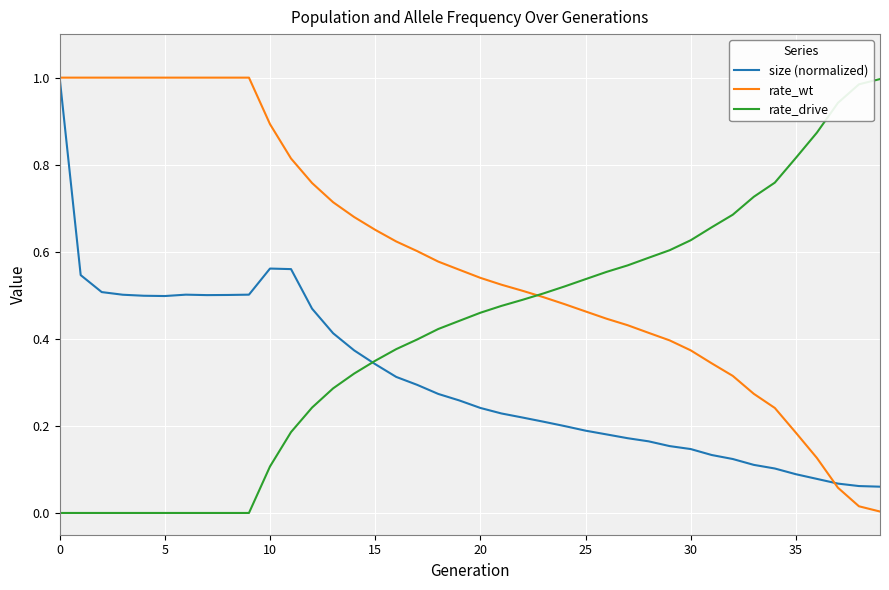

List the series in order of their overall mean, lowest first.

size (normalized), rate_drive, rate_wt